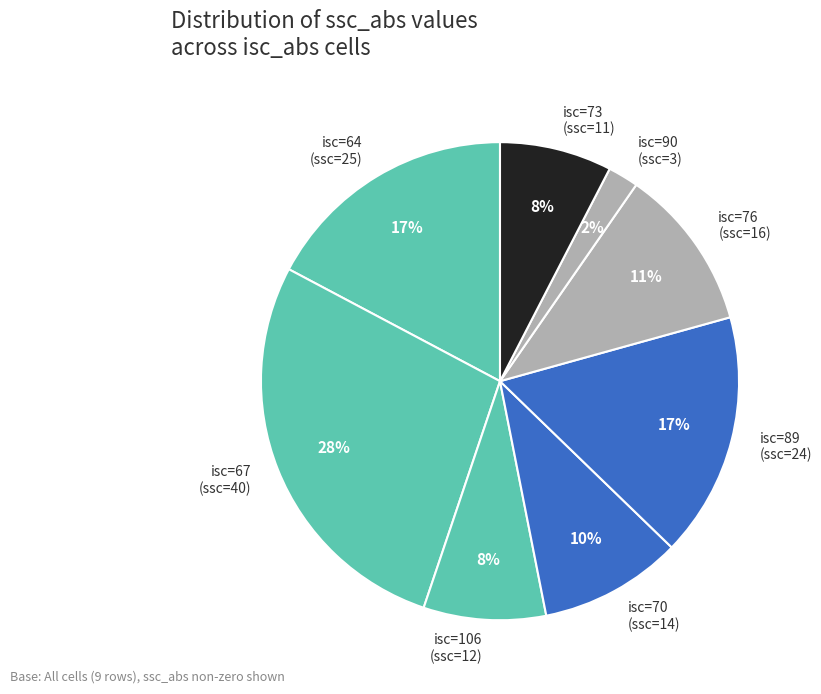

Which category has the smallest portion of the pie?

isc=90 (ssc=3)